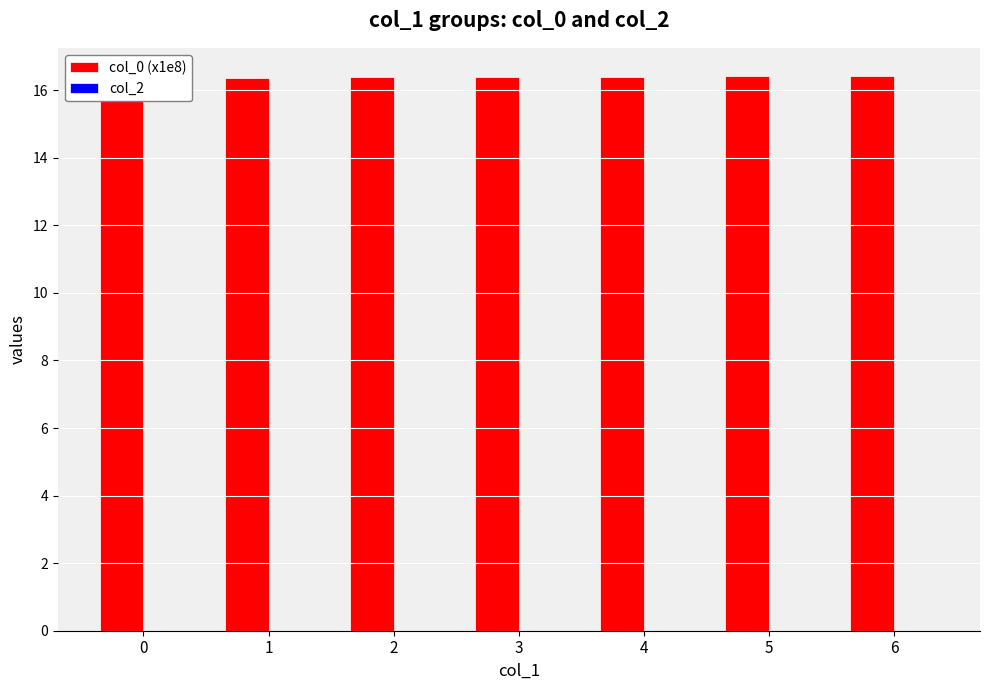

How many bars are there in total?

14